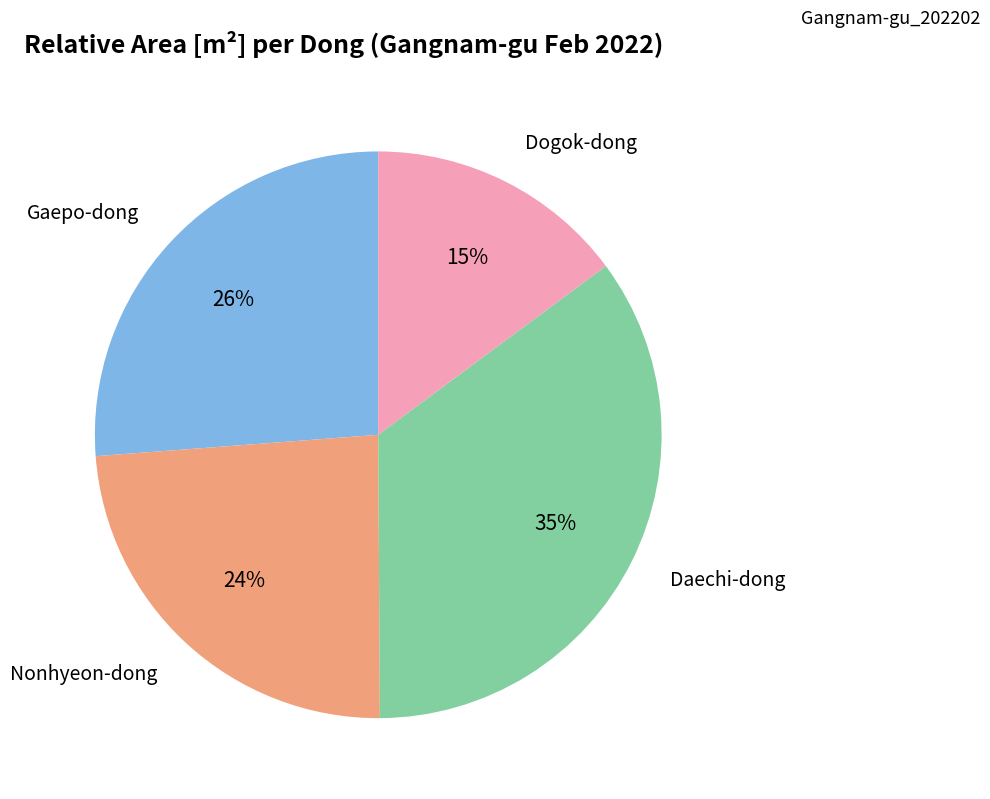

To the nearest percent, what is the difference between the largest and smallest slice percentages?

20%